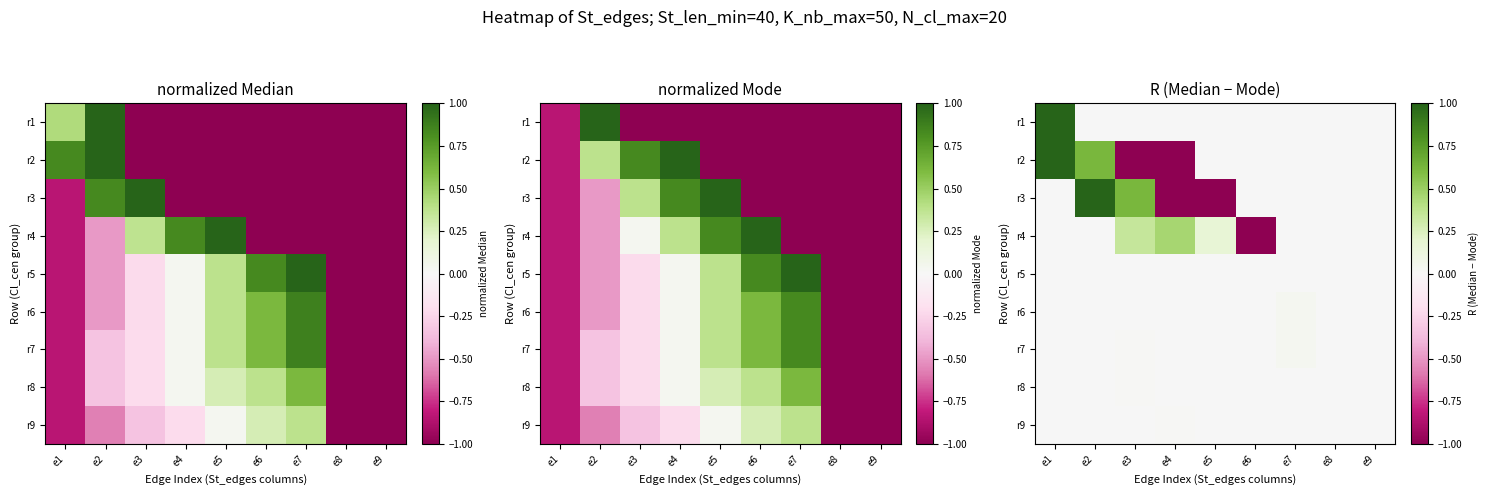

What is the total value across all series at e3?

-0.9